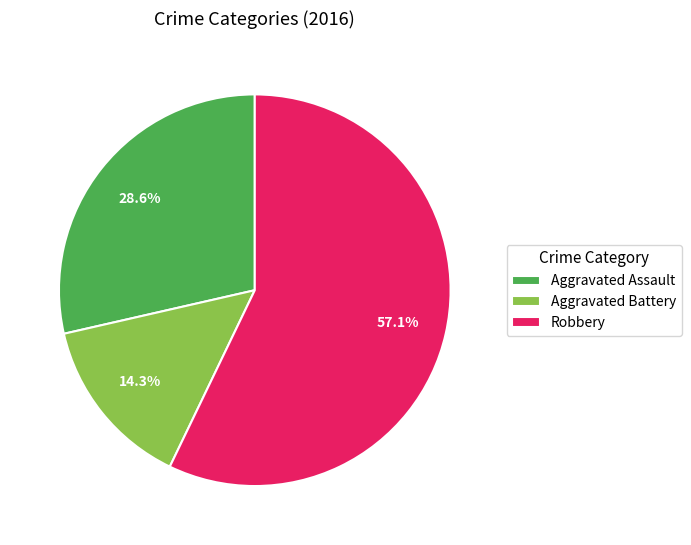

Approximately how many times larger is the value at Robbery compared to Aggravated Assault?

2.0